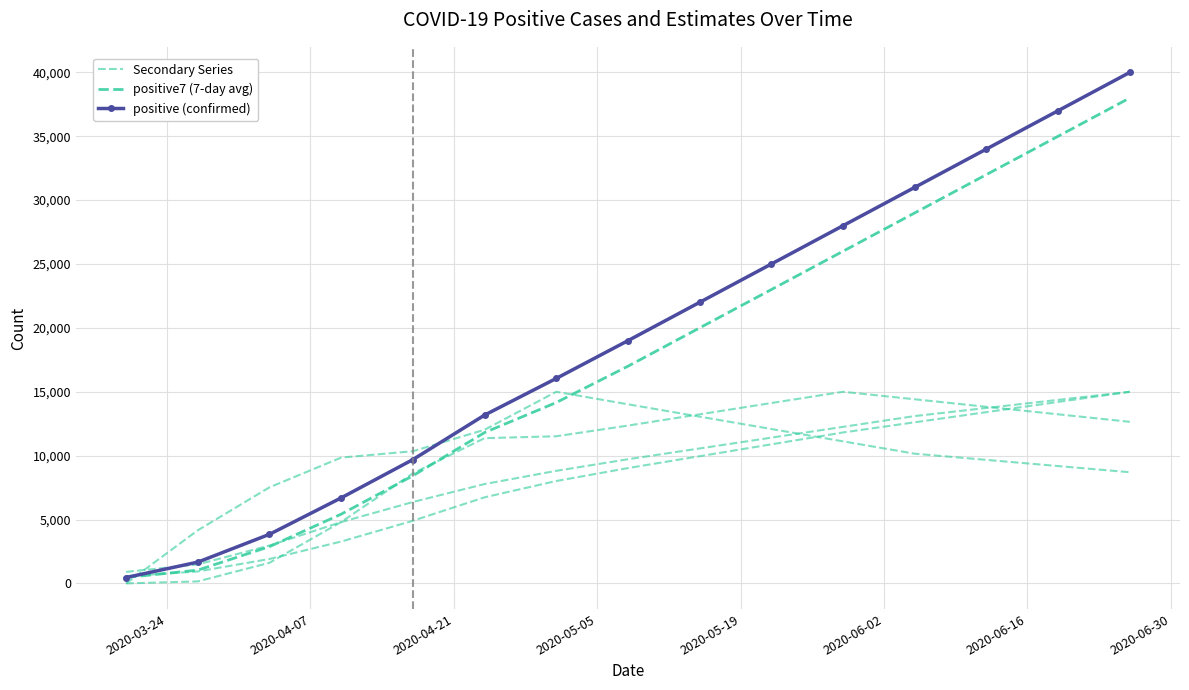

Which series has the largest total across all categories?

positive (confirmed)